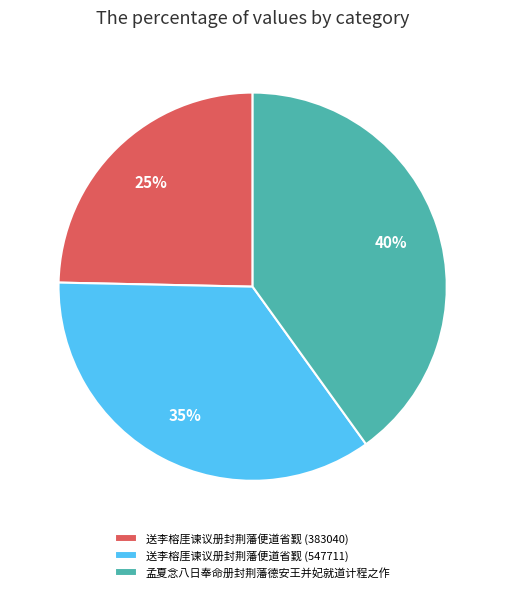

Does 送李榕厓谏议册封荆藩便道省觐 (383040) account for over 50% of the chart?

No